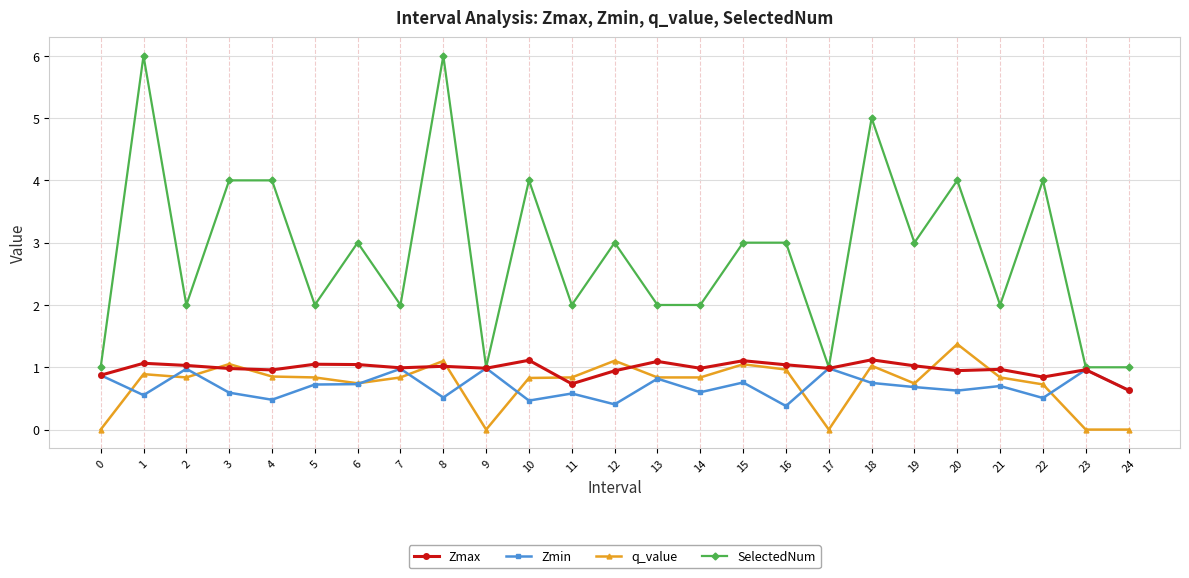

Is the value of Zmin at 22 greater than the value of q_value at 6?

No